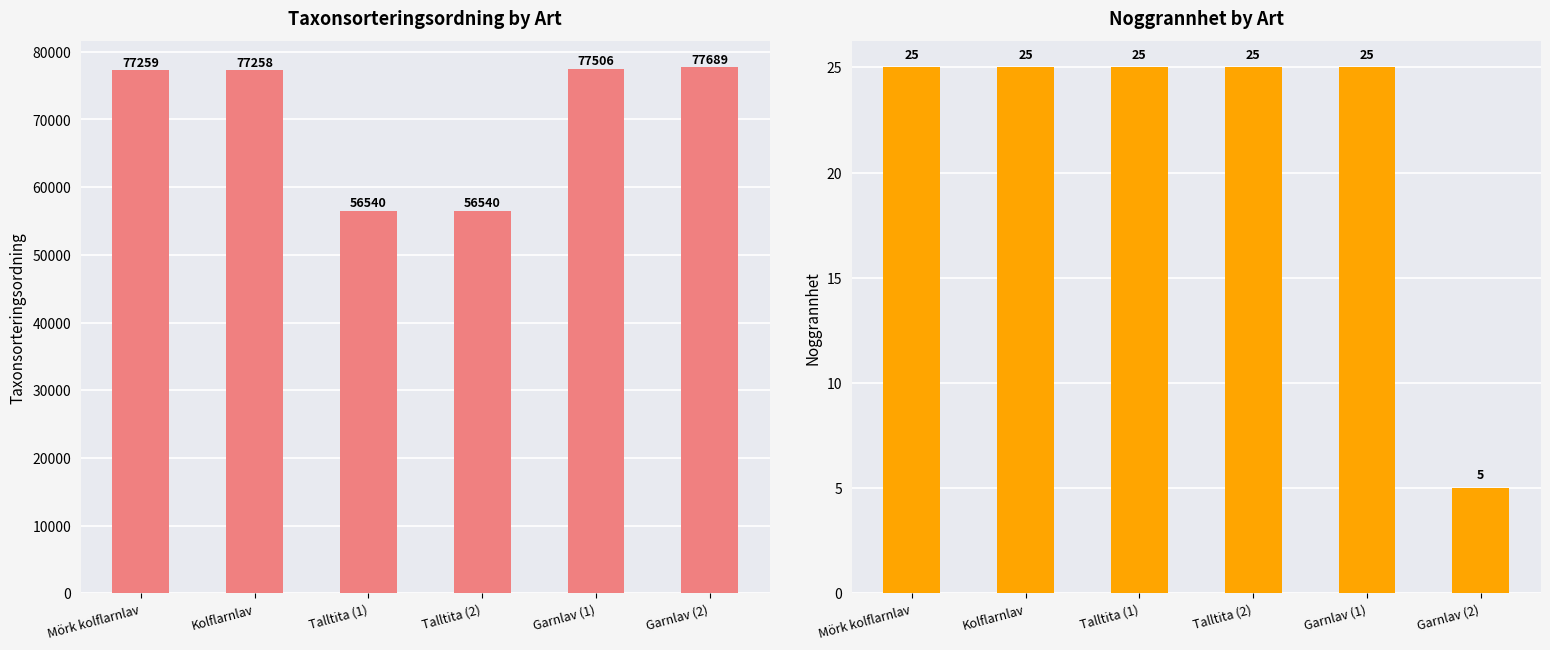

Reading right to left, transcribe all the data shown in this chart.

Taxonsorteringsordning: 77689	77506	56540	56540	77258	77259
Noggrannhet: 5	25	25	25	25	25